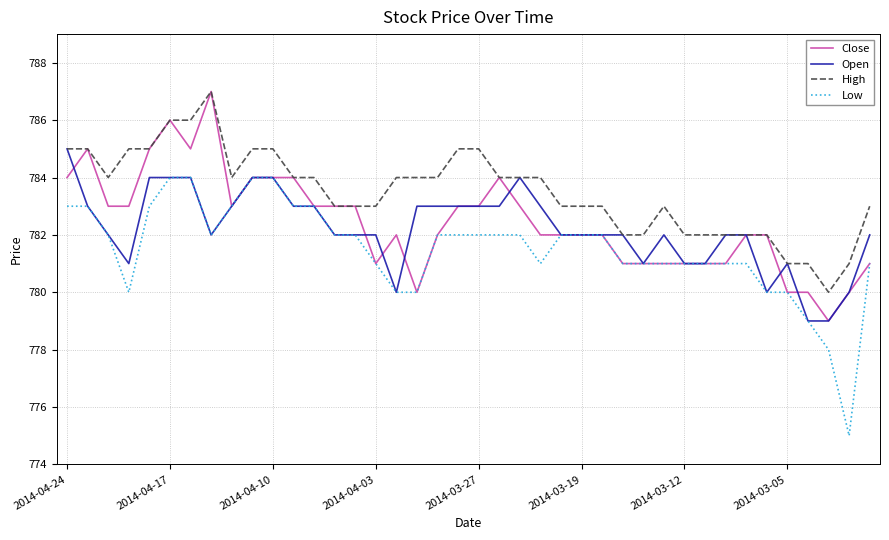

What is the minimum value for Low?

775